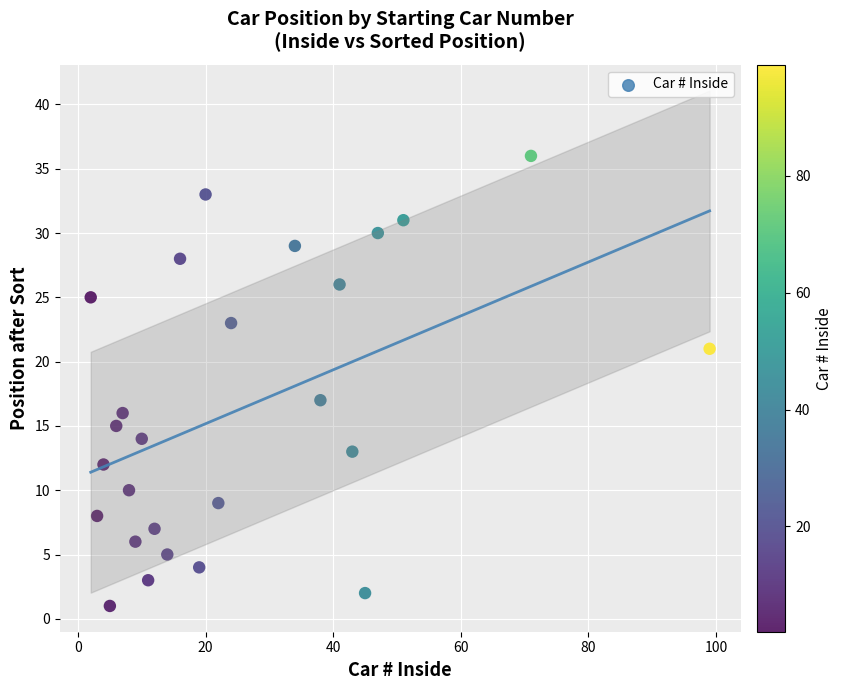

What is the range of Y values (max minus min)?

35